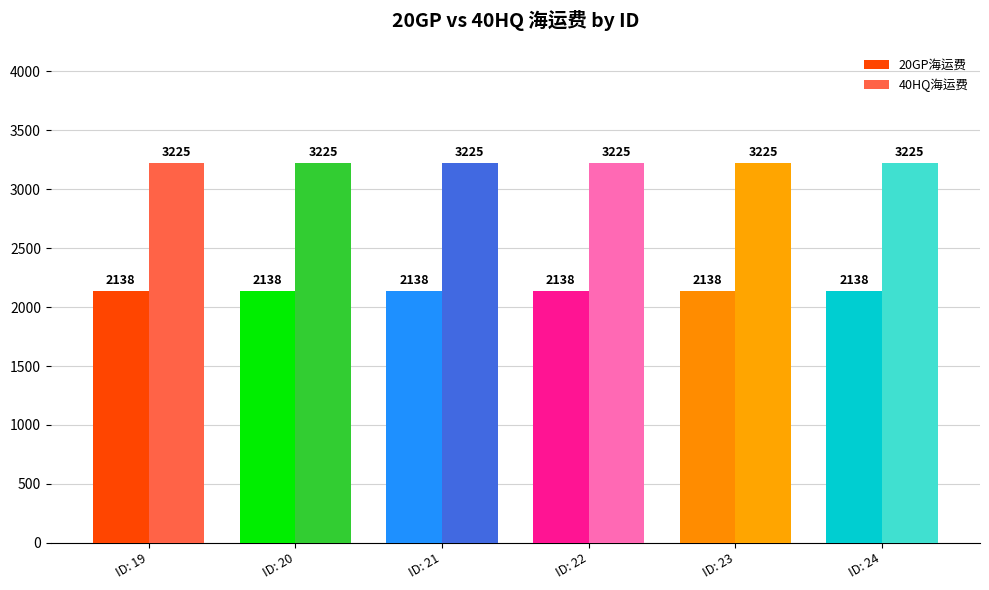

The value of 20GP海运费 at ID: 22 is 2138. True or false?

True